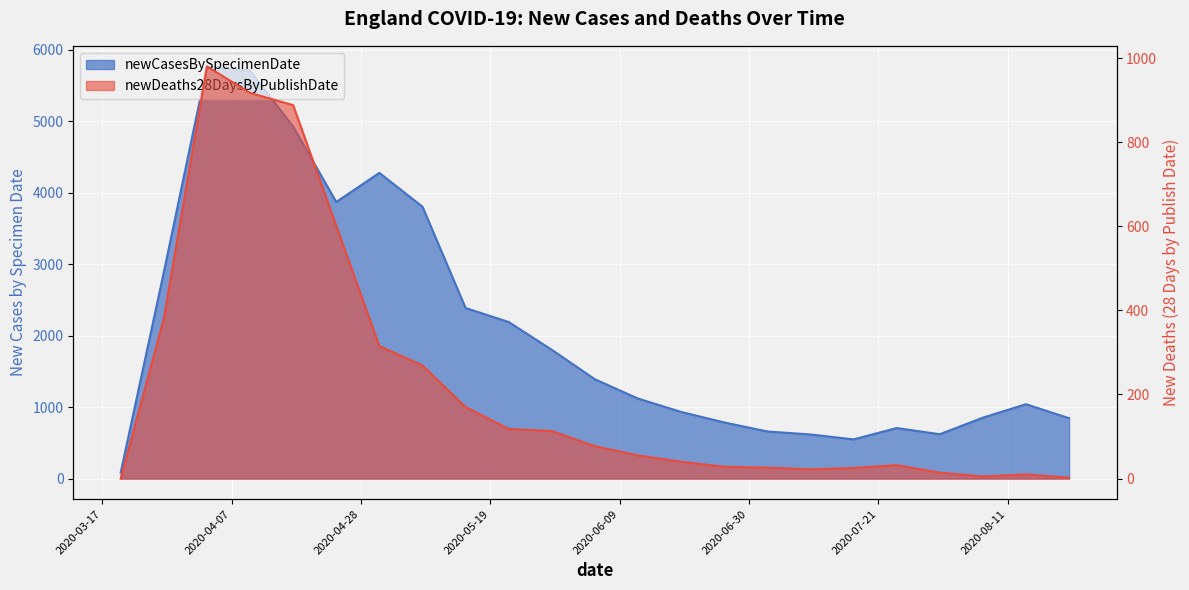

True or false: newDeaths28DaysByPublishDate and newCasesBySpecimenDate intersect in this chart.

False